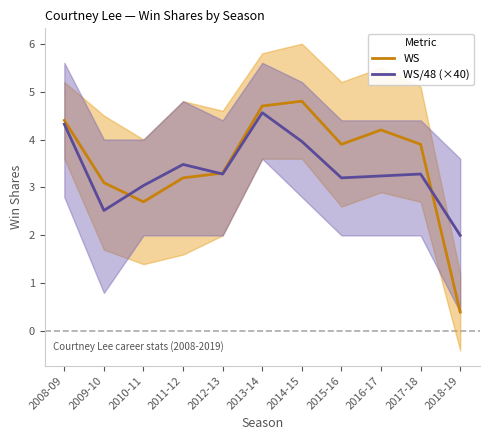

What is the sum of the WS/48 (×40) values at 2013-14 and 2015-16?

7.8